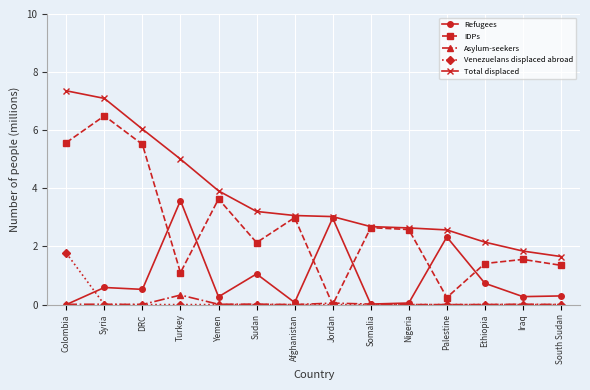

How many interior local peaks does the IDPs series have?

5